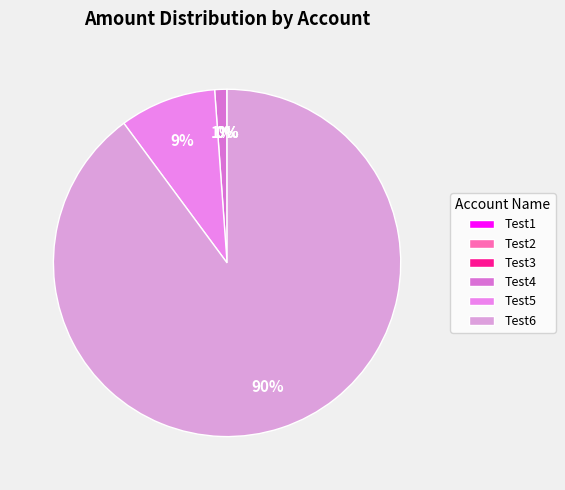

Approximately how many times larger is the value at Test4 compared to Test2?

167.5